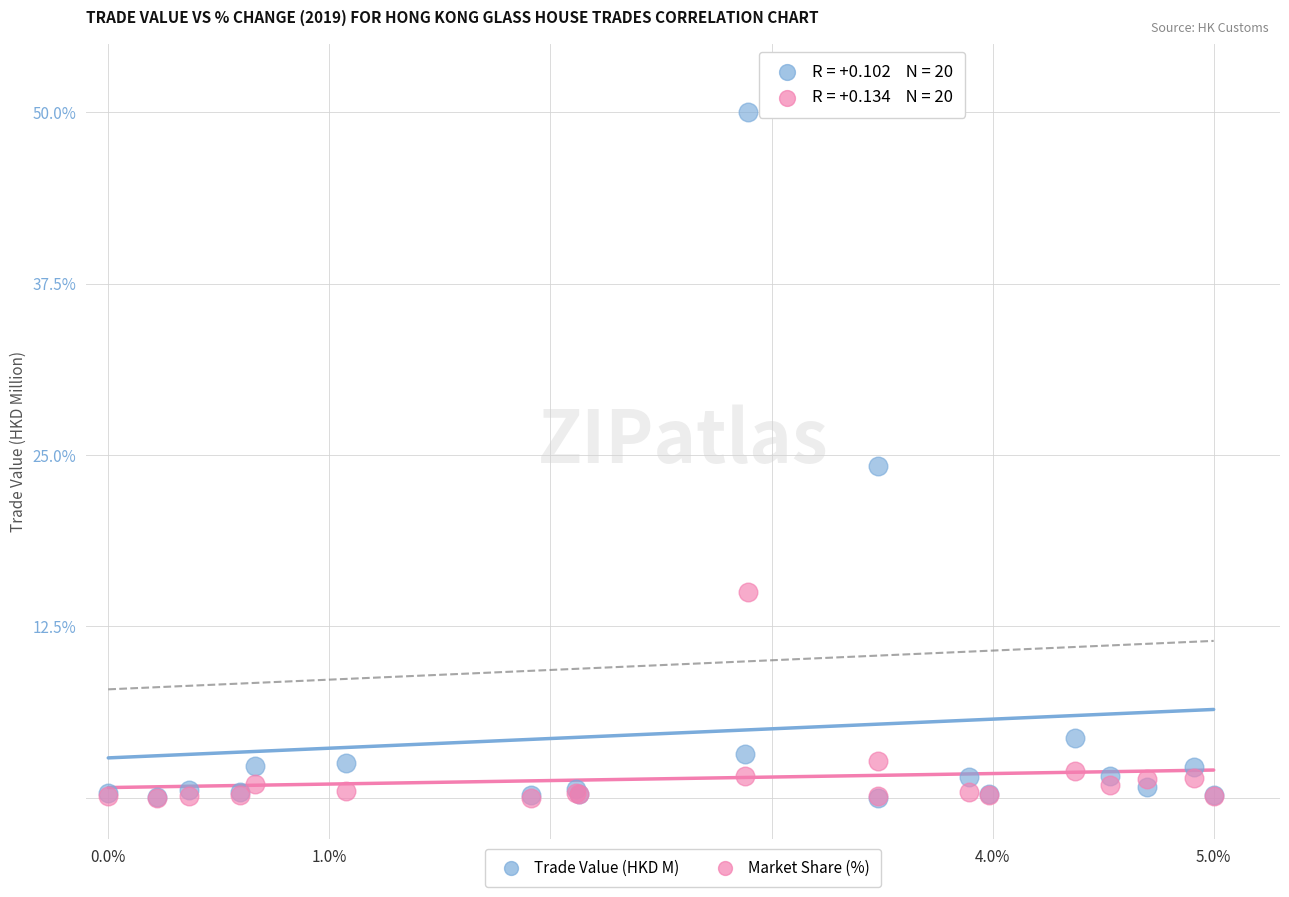

In the Market Share (%) series, what Y value is closest to 7?

2.7